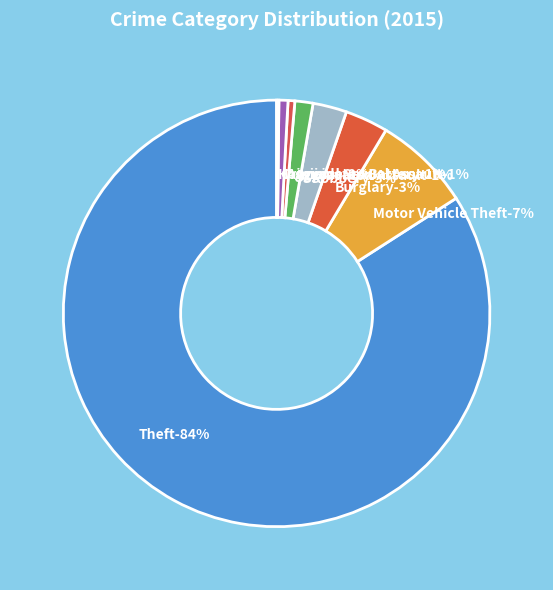

What percentage is the Robbery slice, to the nearest percent?

3%